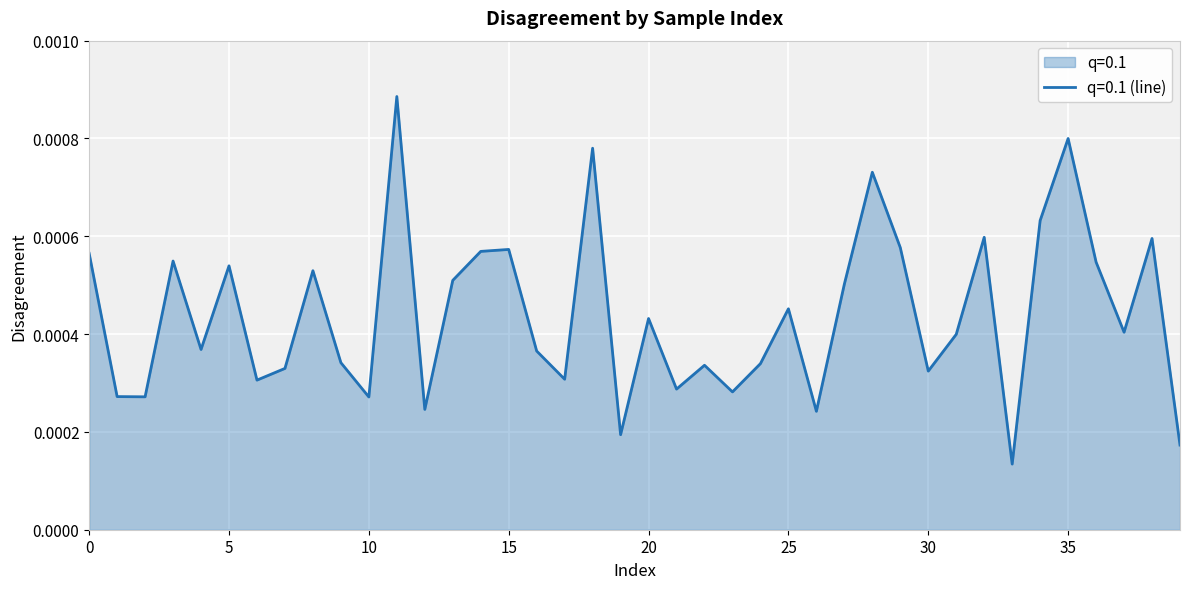

List the labels in order of value, largest first.

11, 35, 18, 28, 34, 32, 38, 29, 15, 14, 0, 3, 36, 5, 8, 13, 27, 25, 20, 37, 31, 4, 16, 9, 24, 22, 7, 30, 17, 6, 21, 23, 1, 2, 10, 12, 26, 19, 39, 33